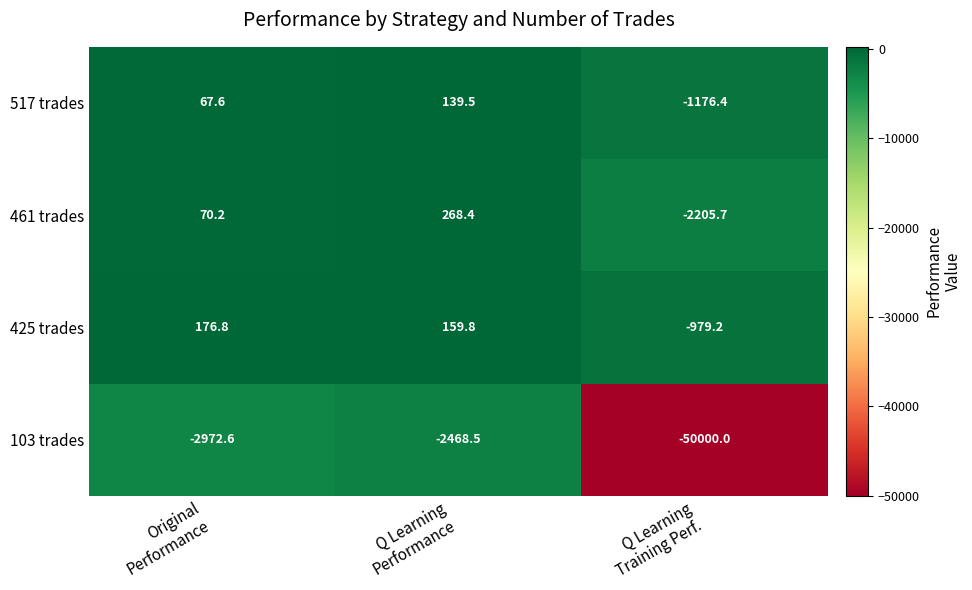

What is the maximum value for 461 trades?

268.4